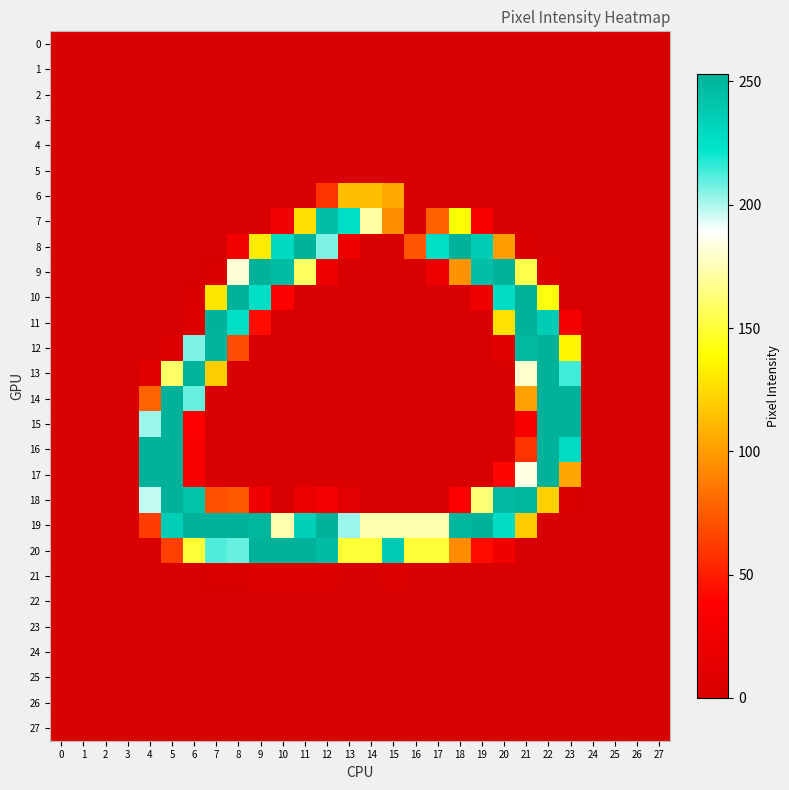

What is the total value across all series at 7?

1295